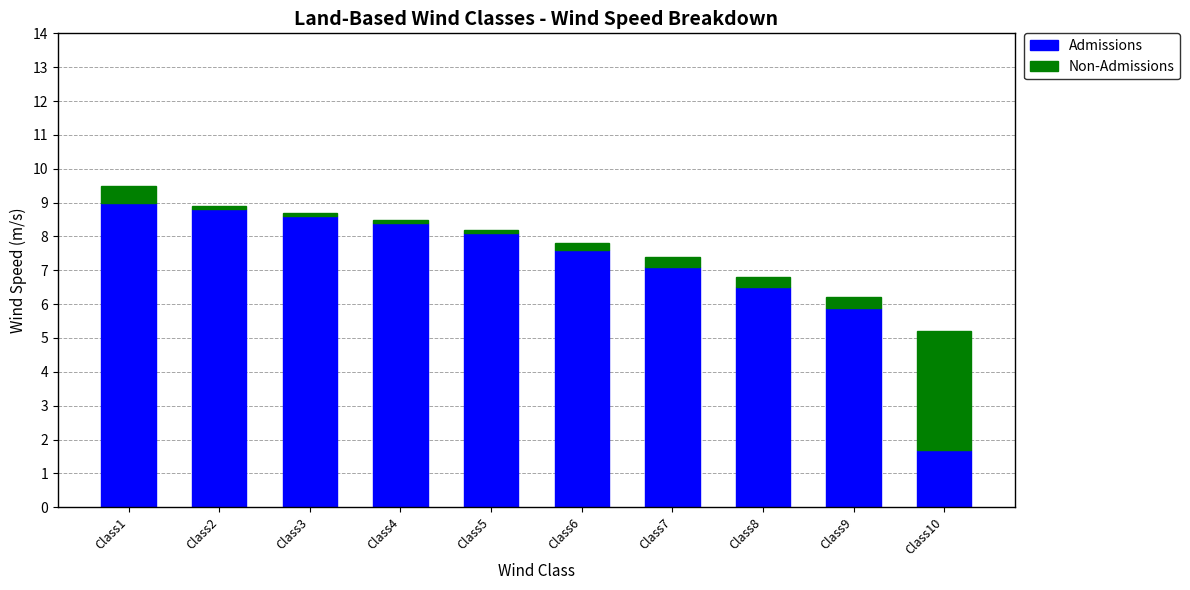

The Admissions series shows 0.9 at Class10. True or false?

False